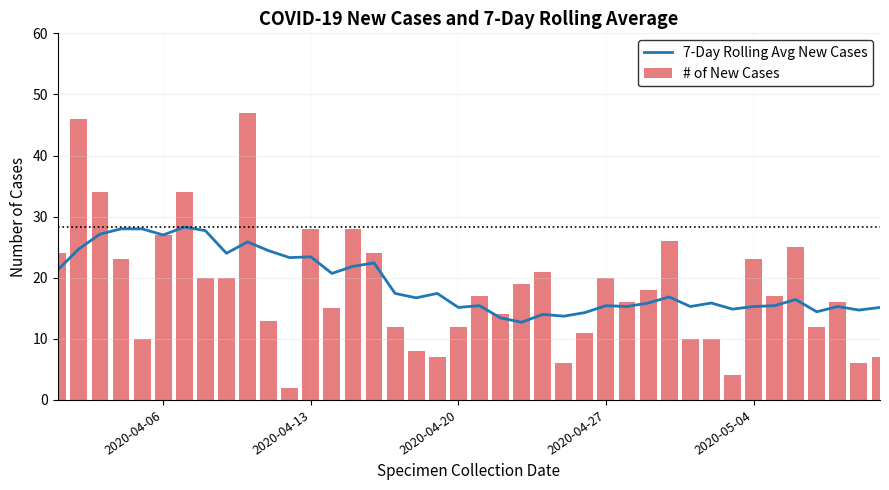

What is the maximum value shown in the chart?

47.0